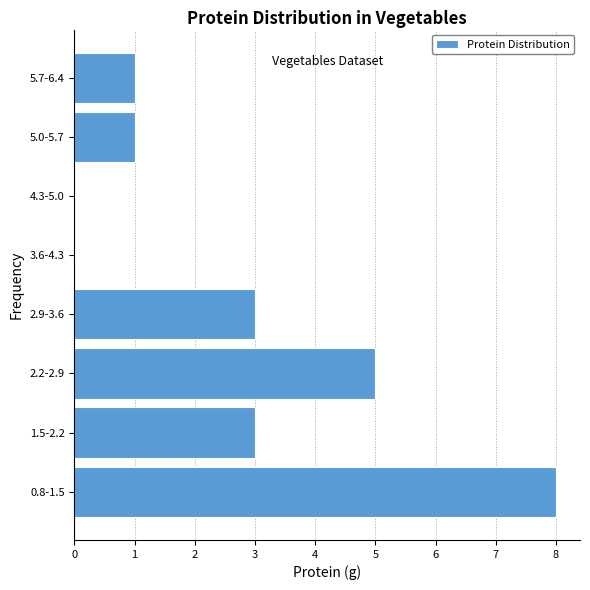

Reading top to bottom, transcribe all the data shown in this chart.

5.7-6.4=1	5.0-5.7=1	4.3-5.0=0	3.6-4.3=0	2.9-3.6=3	2.2-2.9=5	1.5-2.2=3	0.8-1.5=8